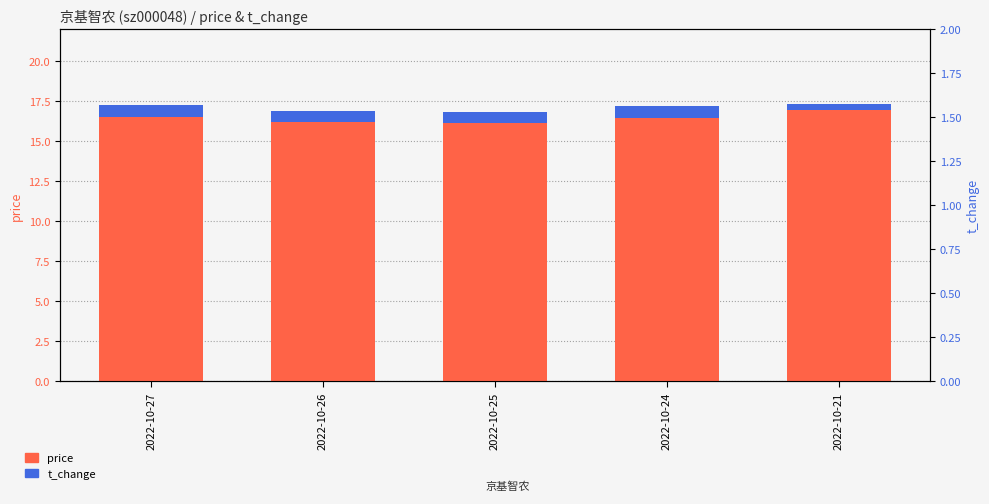

At which category does the chart reach its peak across all series?

2022-10-21